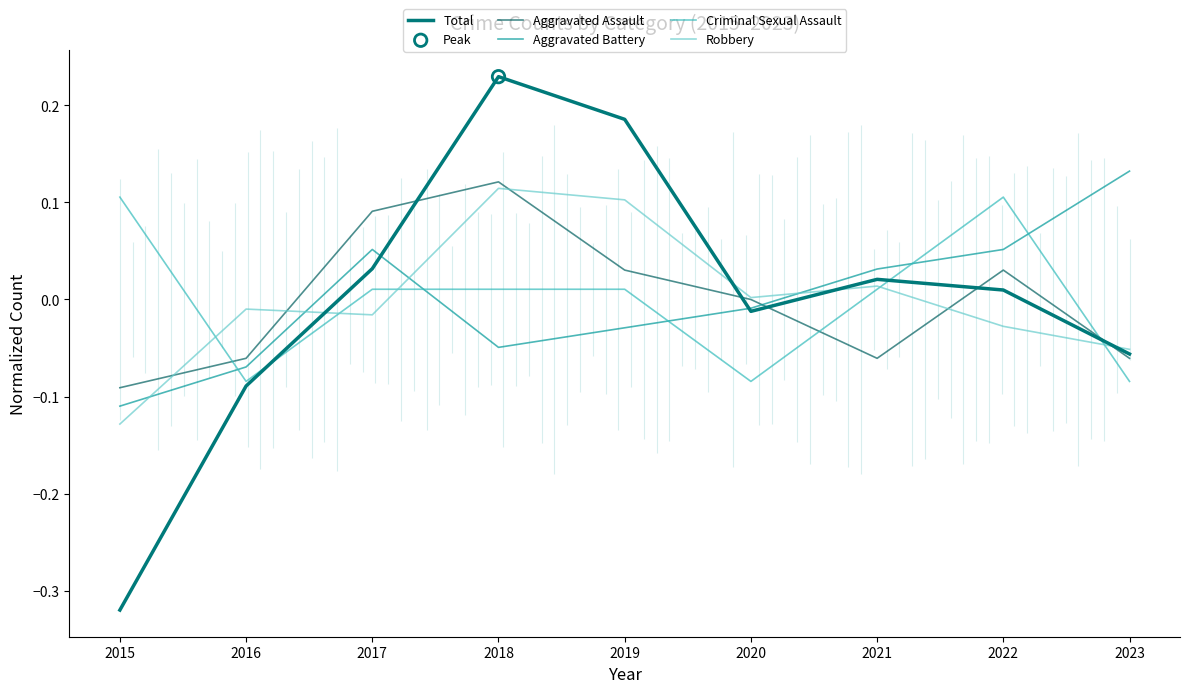

Which series reaches the minimum Y coordinate?

Total